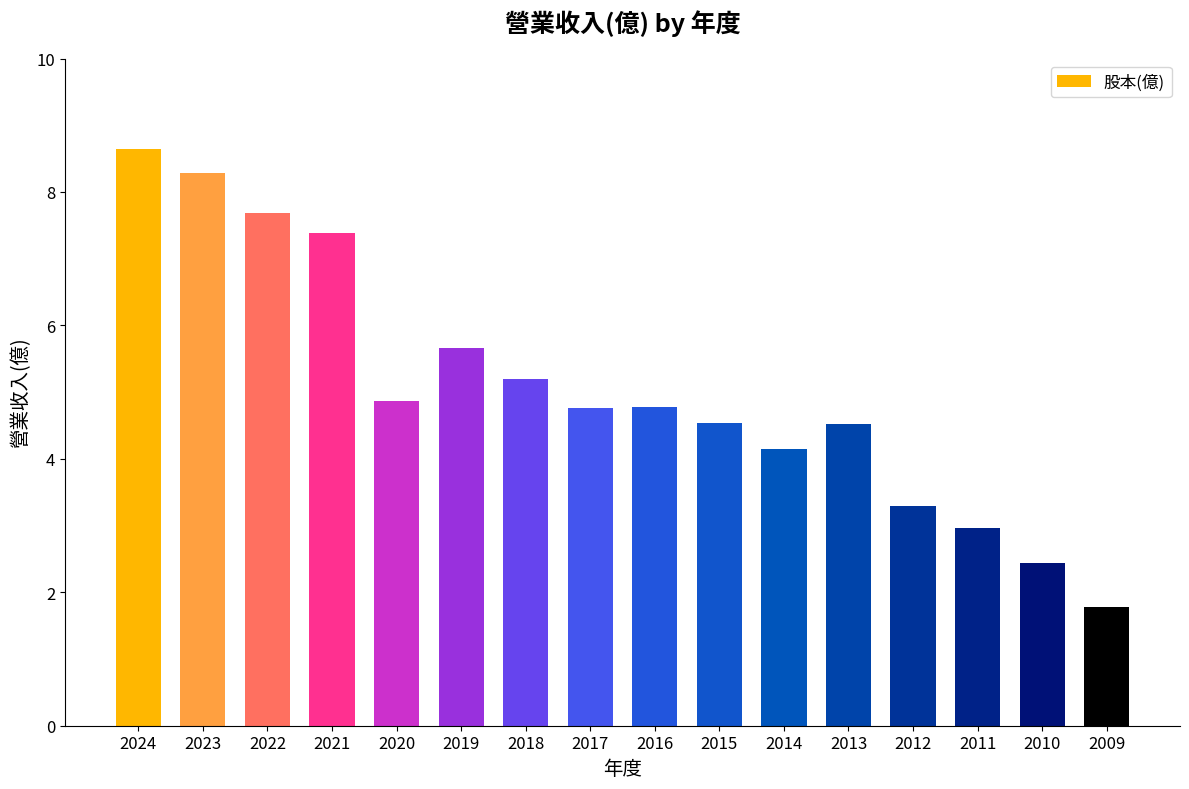

What is the value of the 9th bar from the left?

4.8